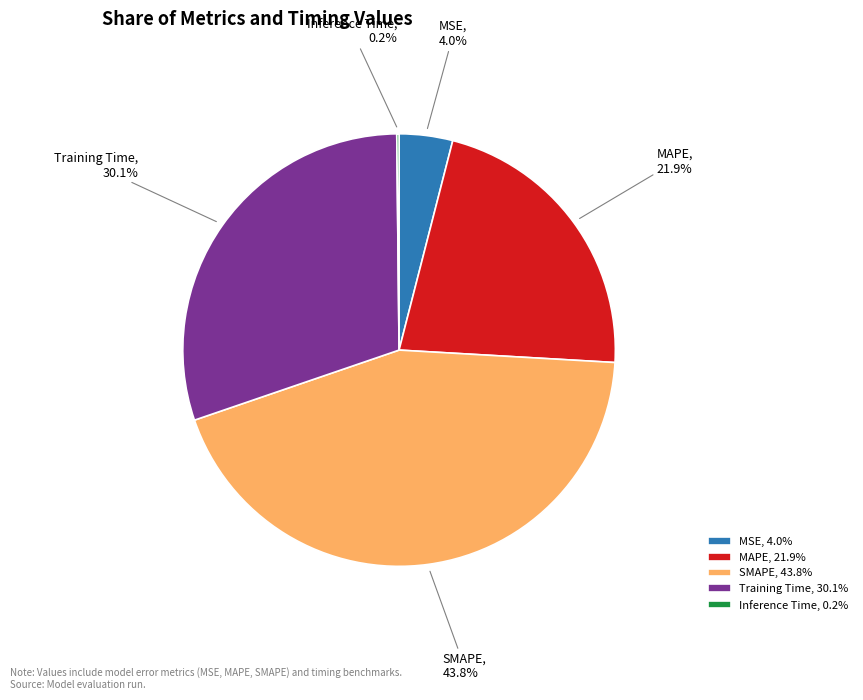

The SMAPE slice represents 58% of the pie. True or false?

False